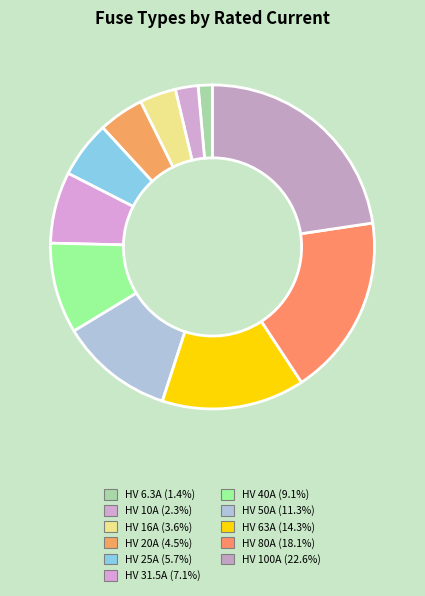

Is HV 100A the majority of the pie?

No